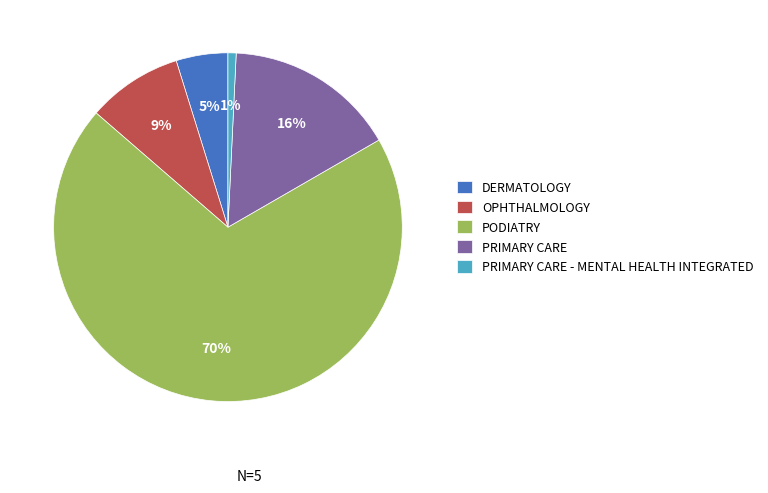

To the nearest percent, what is the combined percentage of PRIMARY CARE and PRIMARY CARE - MENTAL HEALTH INTEGRATED?

17%